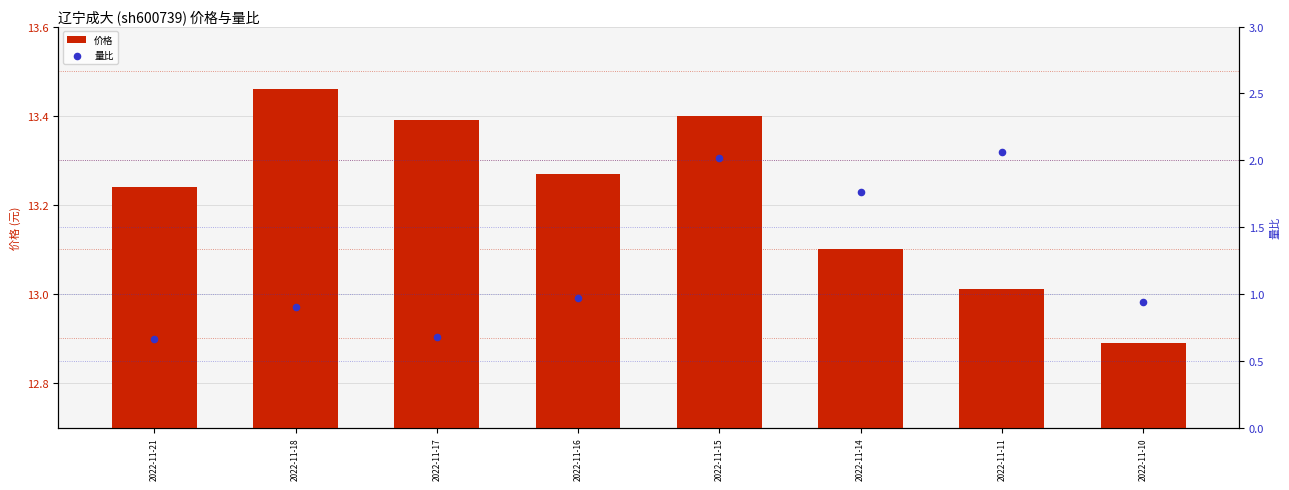

Which series contains the lowest Y value?

量比